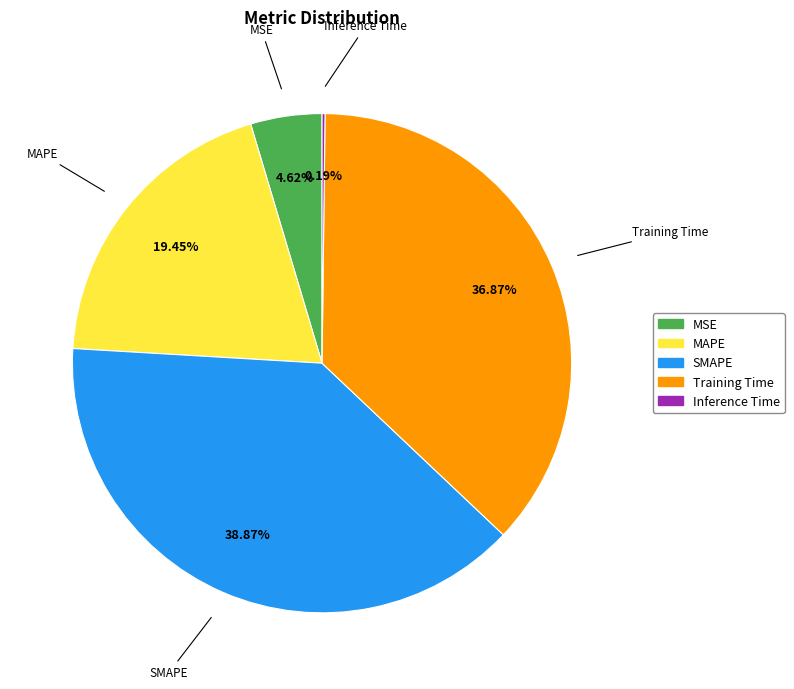

To the nearest percent, what is the difference between the largest and smallest slice percentages?

39%